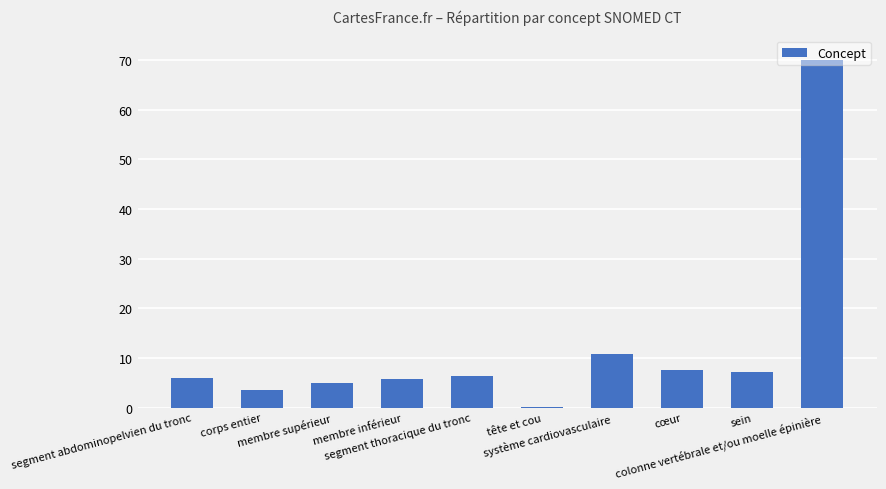

What is the greatest value displayed?

70.0